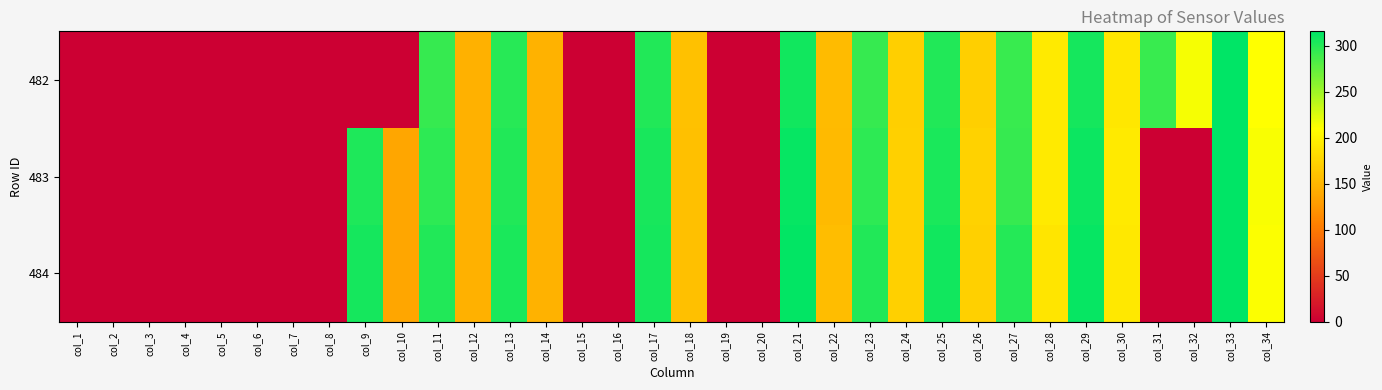

Reading left to right, what are all the values shown in this chart?

482: col_1=0.0	col_2=0.0	col_3=0.0	col_4=0.0	col_5=0.0	col_6=0.0	col_7=0.0	col_8=0.0	col_9=0.0	col_10=0.0	col_11=292.4	col_12=146.2	col_13=298.5	col_14=147.2	col_15=0.0	col_16=0.0	col_17=301.0	col_18=159.1	col_19=0.0	col_20=0.0	col_21=307.2	col_22=154.2	col_23=293.4	col_24=171.0	col_25=301.0	col_26=171.4	col_27=291.6	col_28=192.7	col_29=306.0	col_30=190.9	col_31=291.9	col_32=214.3	col_33=314.7	col_34=210.4
483: col_1=0.0	col_2=0.0	col_3=0.0	col_4=0.0	col_5=0.0	col_6=0.0	col_7=0.0	col_8=0.0	col_9=302.5	col_10=136.9	col_11=296.2	col_12=146.4	col_13=301.2	col_14=147.1	col_15=0.0	col_16=0.0	col_17=305.0	col_18=158.4	col_19=0.0	col_20=0.0	col_21=312.8	col_22=153.0	col_23=296.8	col_24=172.3	col_25=304.2	col_26=172.8	col_27=292.6	col_28=193.5	col_29=309.8	col_30=192.9	col_31=0.0	col_32=0.0	col_33=315.7	col_34=212.4
484: col_1=0.0	col_2=0.0	col_3=0.0	col_4=0.0	col_5=0.0	col_6=0.0	col_7=0.0	col_8=0.0	col_9=307.0	col_10=138.1	col_11=302.1	col_12=146.4	col_13=303.8	col_14=147.1	col_15=0.0	col_16=0.0	col_17=306.5	col_18=158.2	col_19=0.0	col_20=0.0	col_21=313.6	col_22=155.4	col_23=301.9	col_24=172.3	col_25=307.9	col_26=172.3	col_27=300.2	col_28=189.9	col_29=312.4	col_30=191.4	col_31=0.0	col_32=0.0	col_33=315.3	col_34=211.7